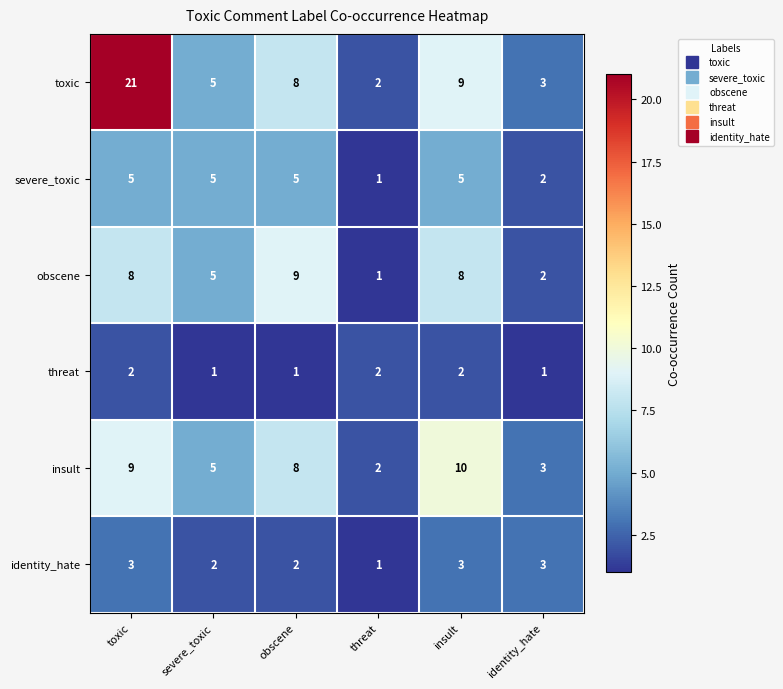

Is it true that insult equals 8 at obscene?

True